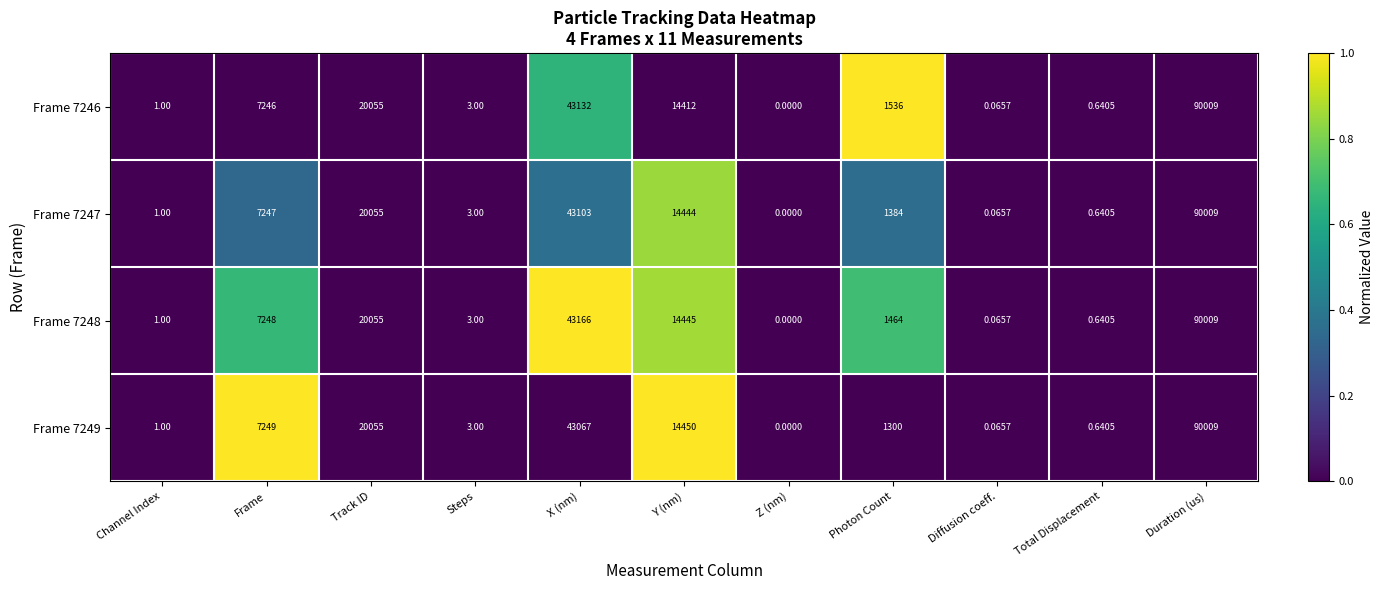

Is the value of Frame 7246 at Frame greater than the value of Frame 7248 at X (nm)?

No